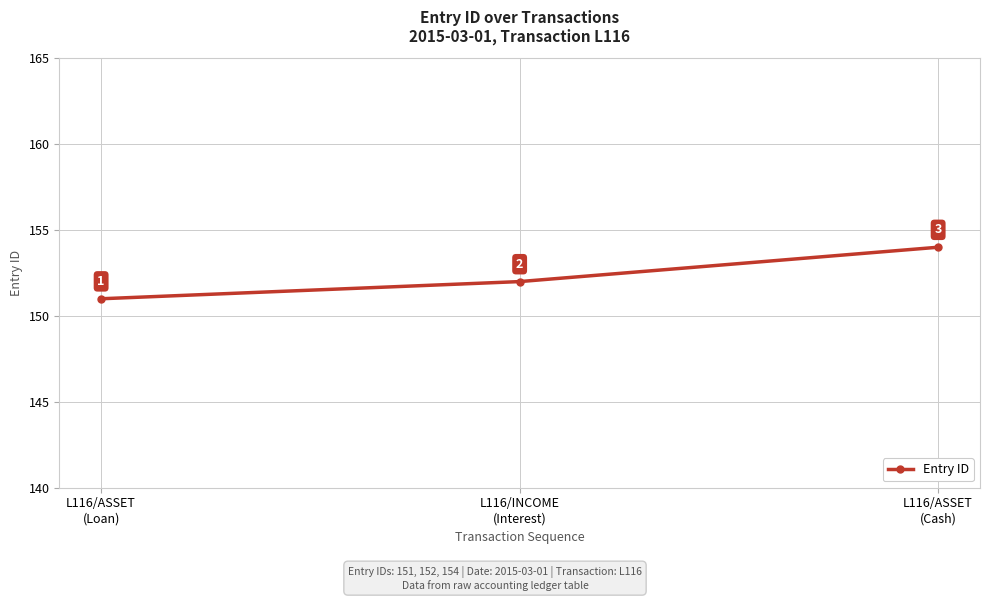

Between L116/INCOME
(Interest) and L116/ASSET
(Cash), which is larger?

L116/ASSET
(Cash)